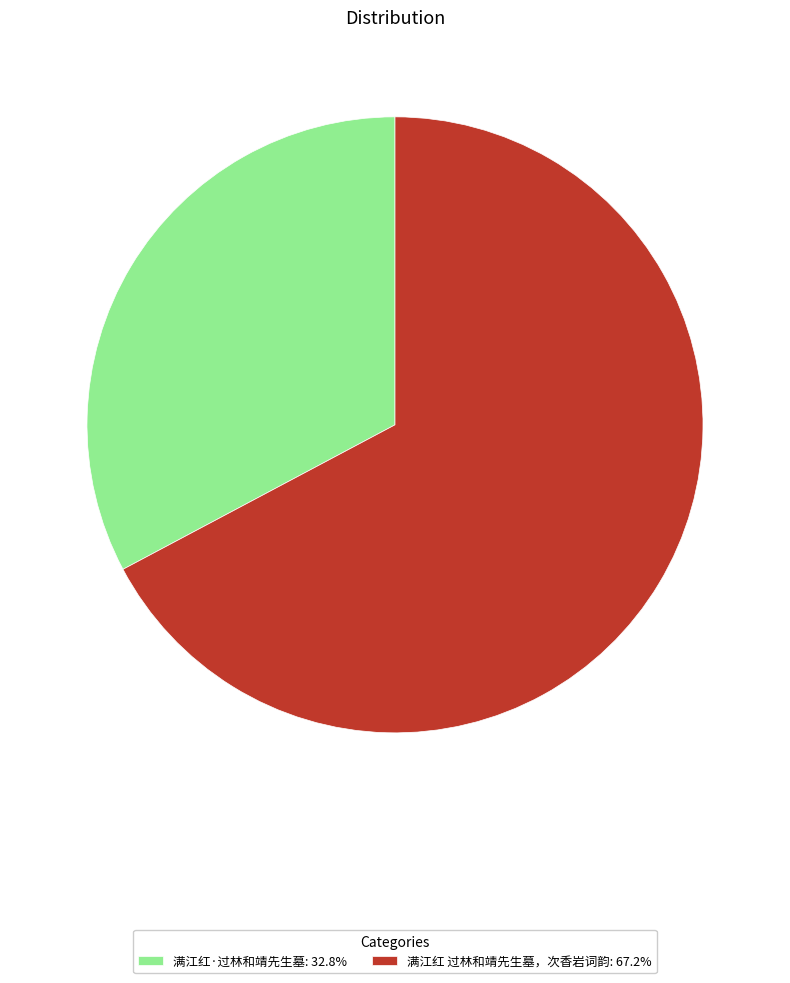

What is the ratio of the value at 满江红 过林和靖先生墓，次香岩词韵: 67.2% to the value at 满江红·过林和靖先生墓: 32.8%?

2.1